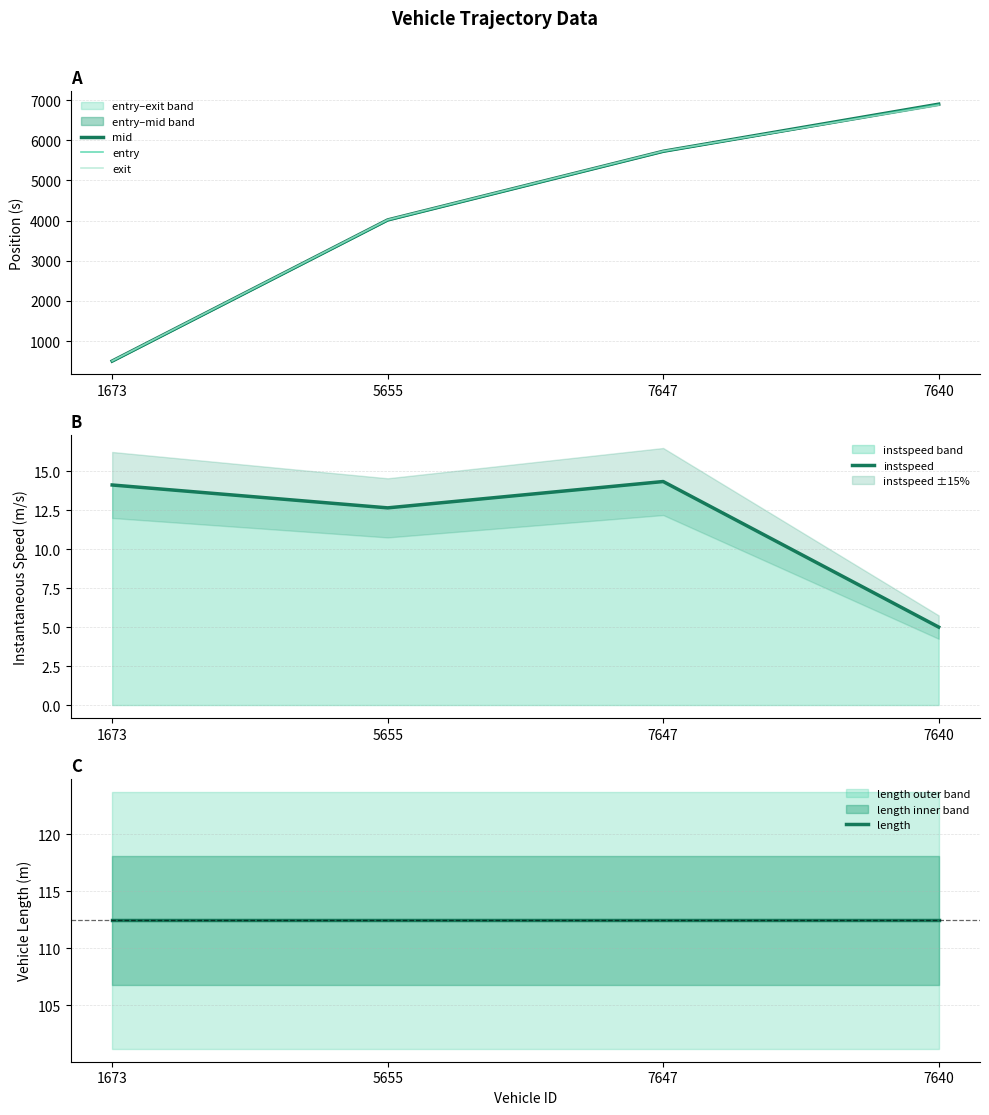

True or false: entry and mid intersect in this chart.

False